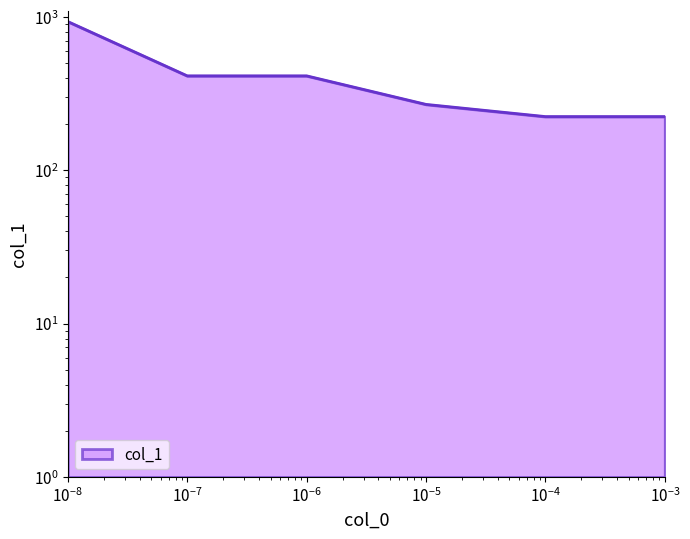

What is the sum of all values?

2476